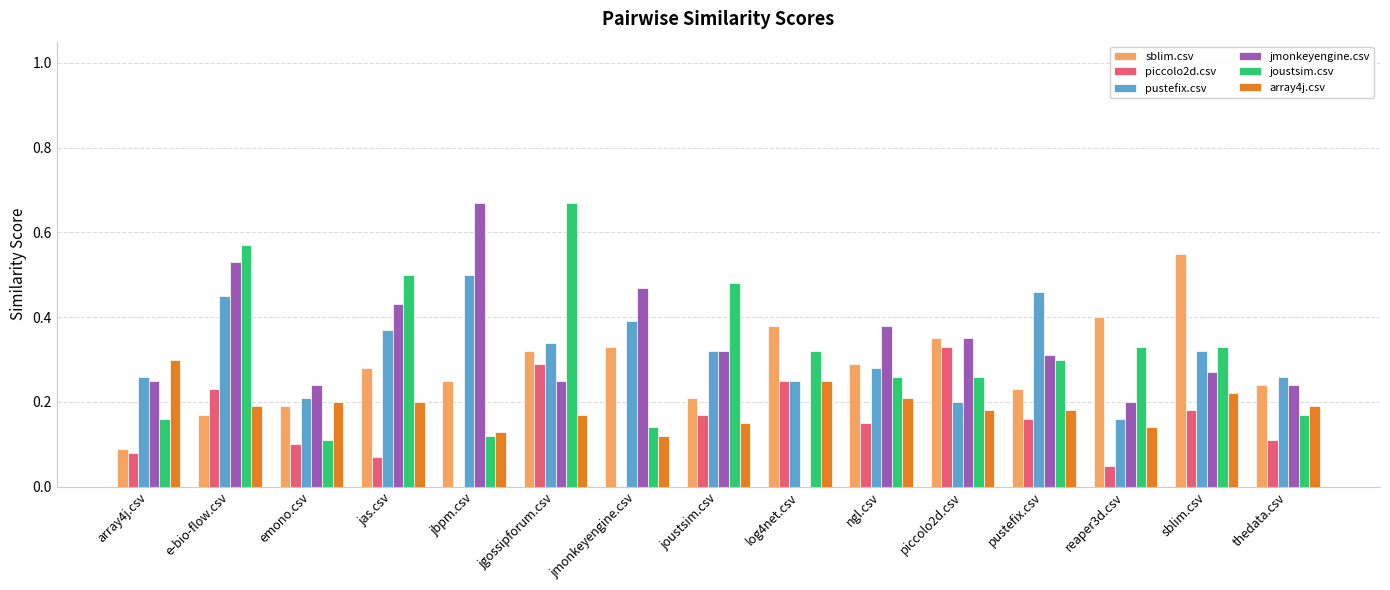

What is the total value across all series at sblim.csv?

1.9